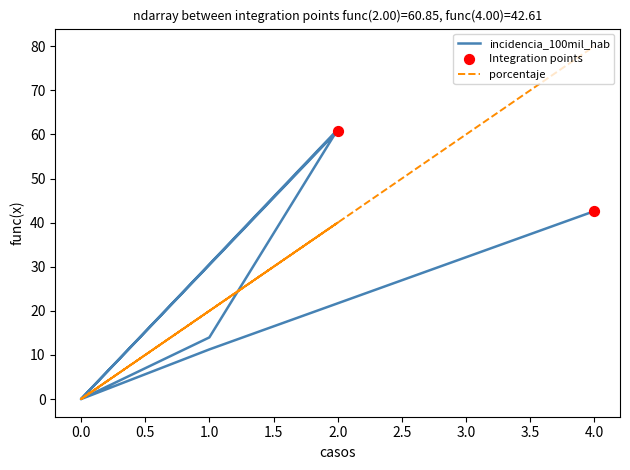

At how many categories does at least one series exceed 45?

3